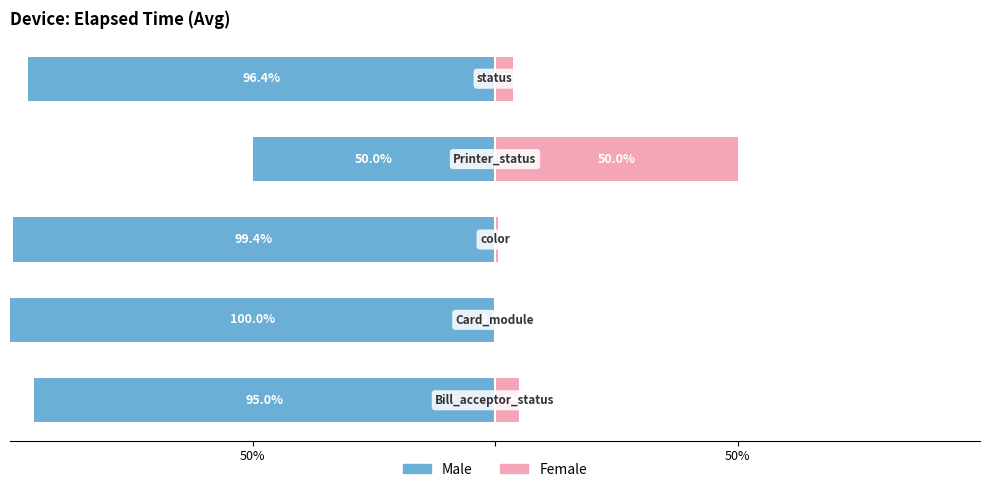

Are the bars grouped side by side (vs. stacked)?

Yes